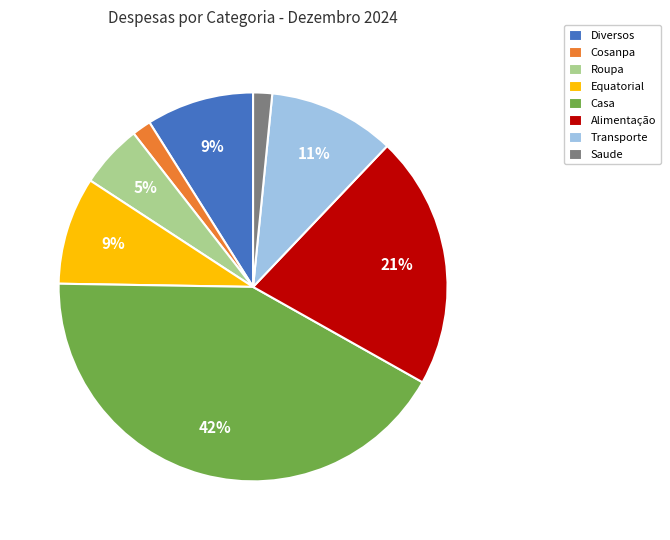

Is Alimentação the majority of the pie?

No